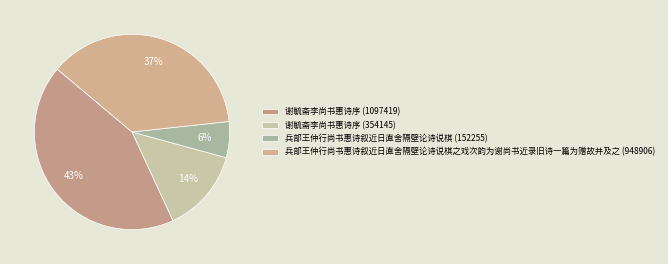

What is the largest slice in the pie chart?

谢毓斋李尚书惠诗序 (1097419)